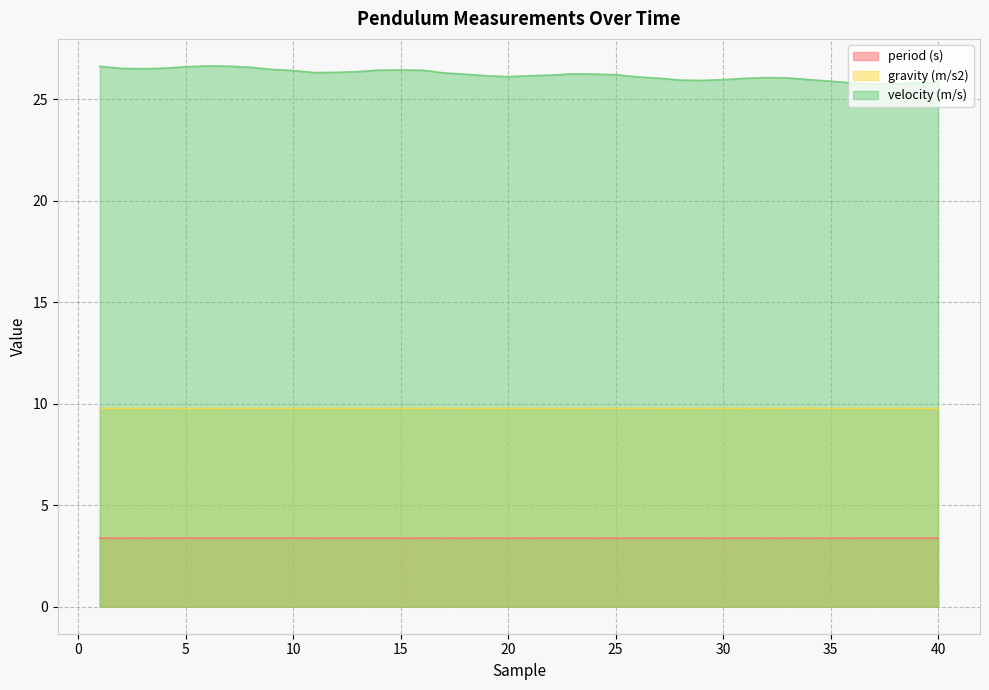

What is the sum of all period (s) values?

134.9